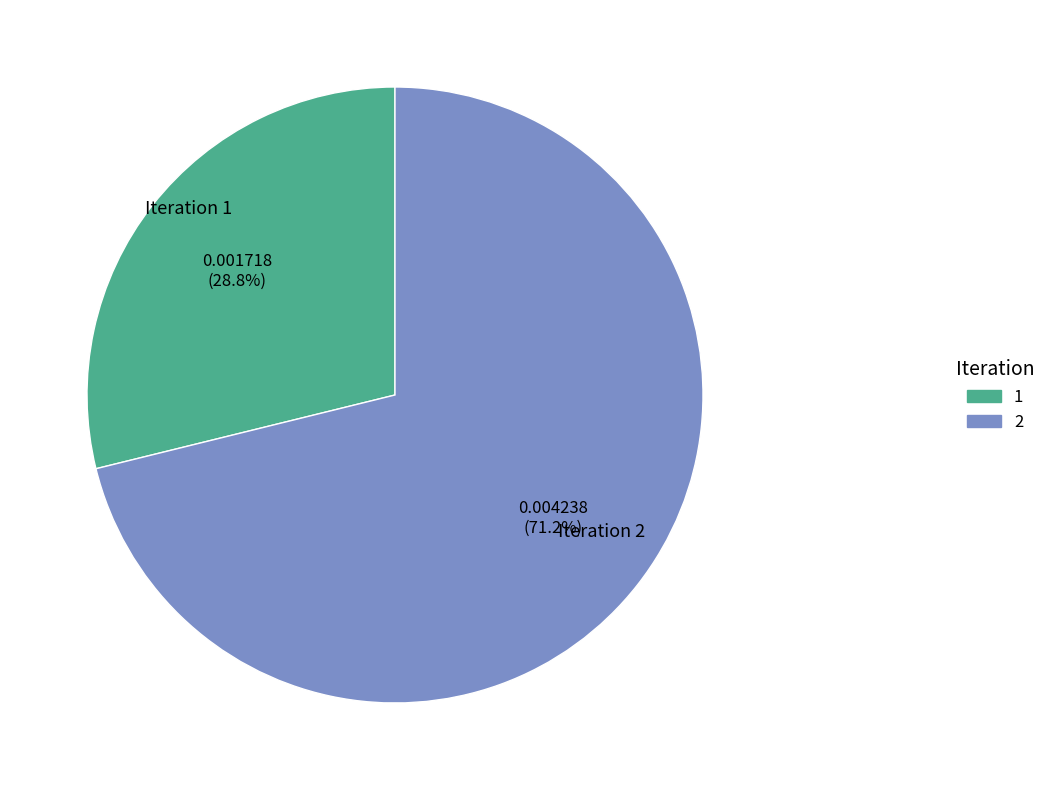

How many segments does this pie chart have?

2